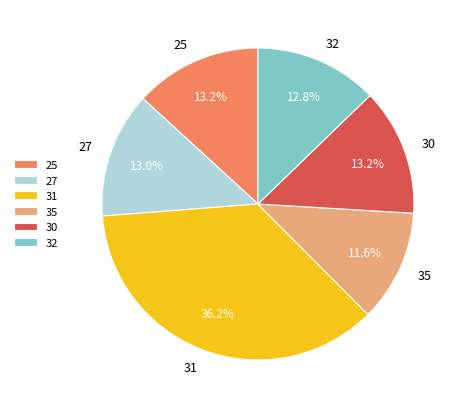

How many slices are in this pie chart?

6